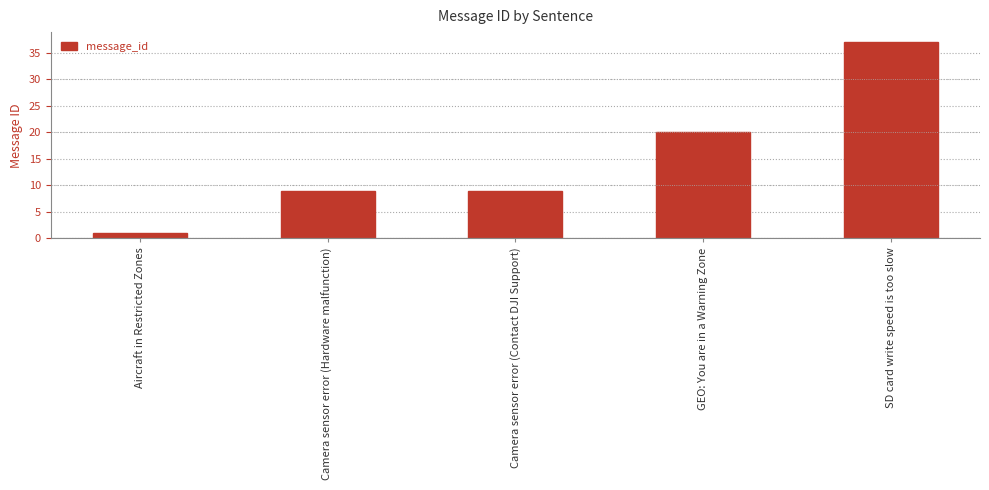

How many distinct data groups are displayed?

1